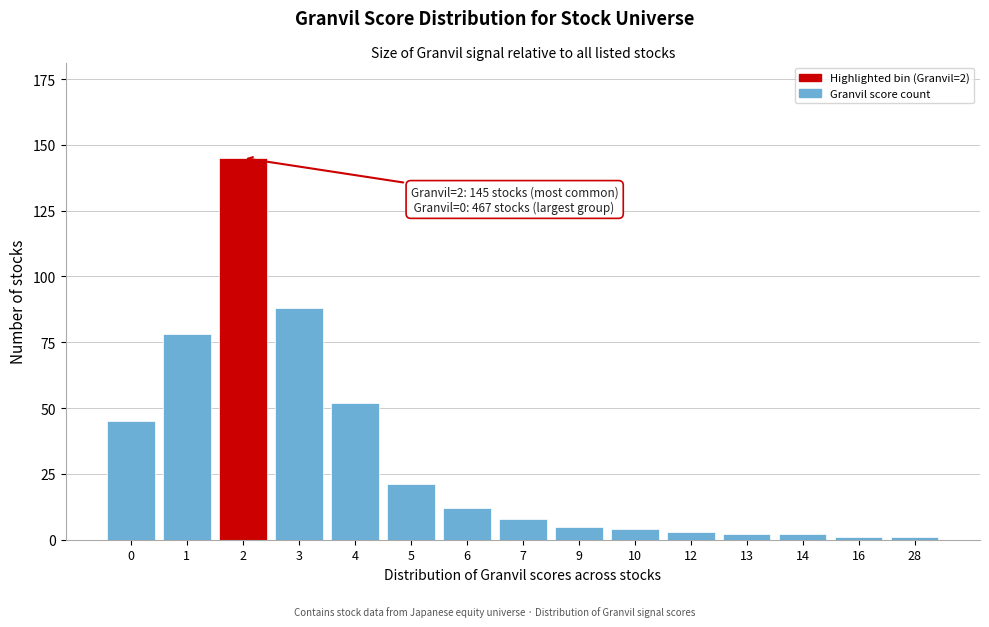

Reading left to right, extract all data points from this chart.

45	78	145	88	52	21	12	8	5	4	3	2	2	1	1